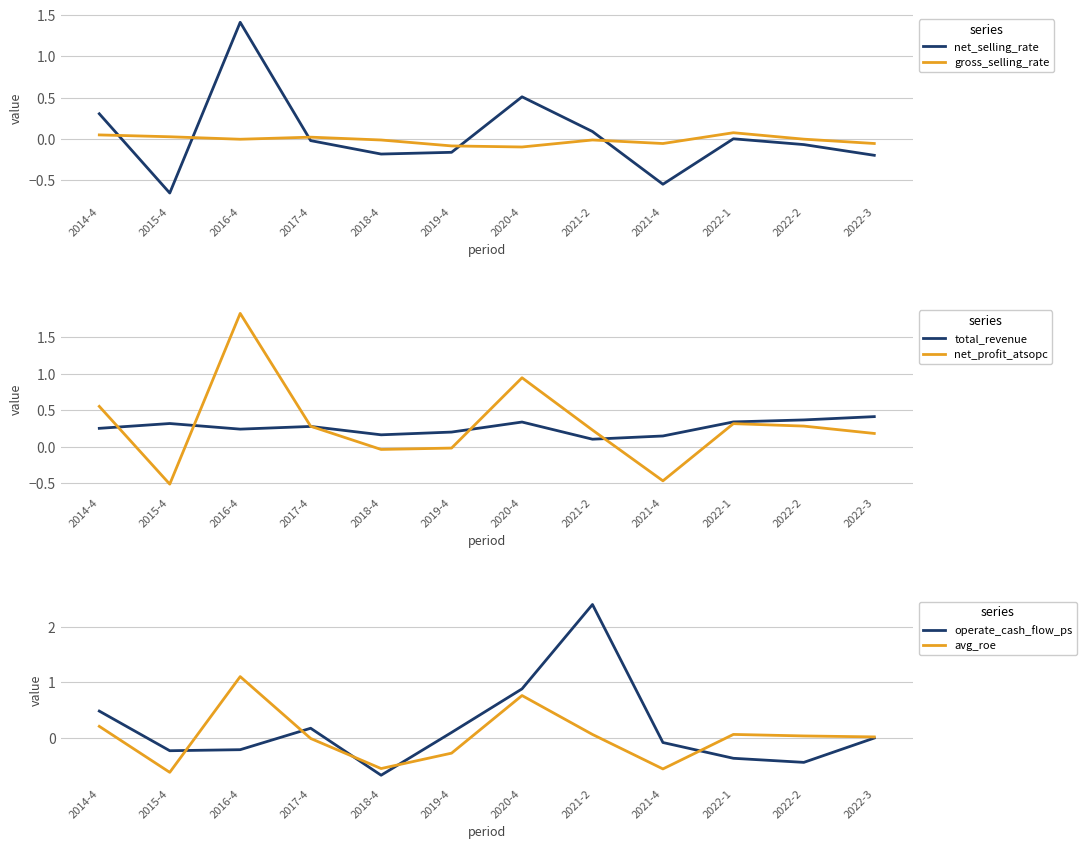

Which category has the highest value across all series?

2021-2